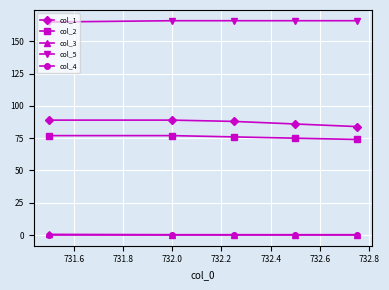

Which series has the largest range (max minus min)?

col_1